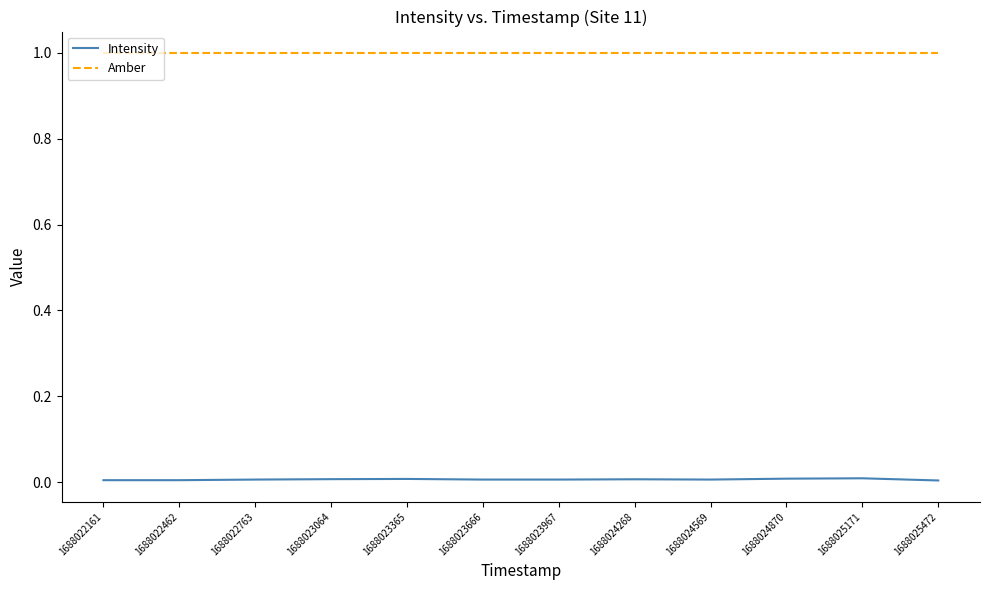

What is the average value of the Amber series?

1.0